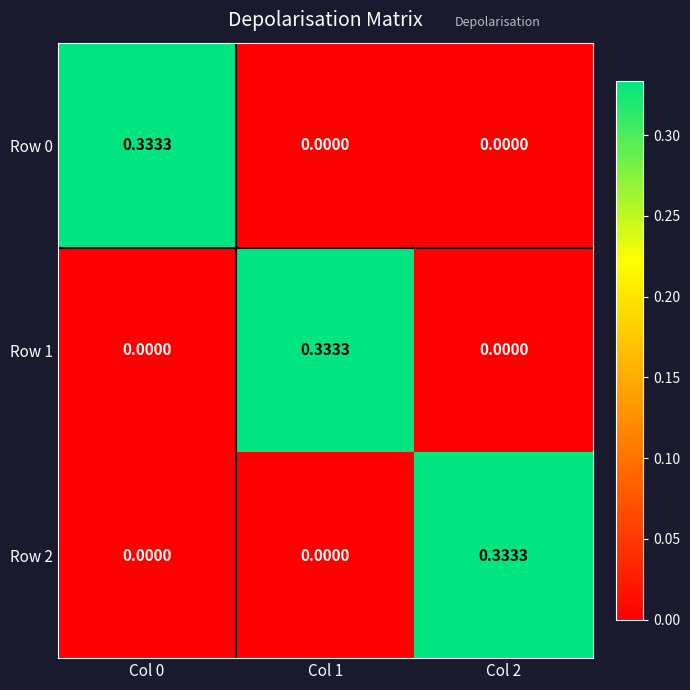

Is the value of Row 0 at Col 0 greater than the value of Row 1 at Col 2?

Yes